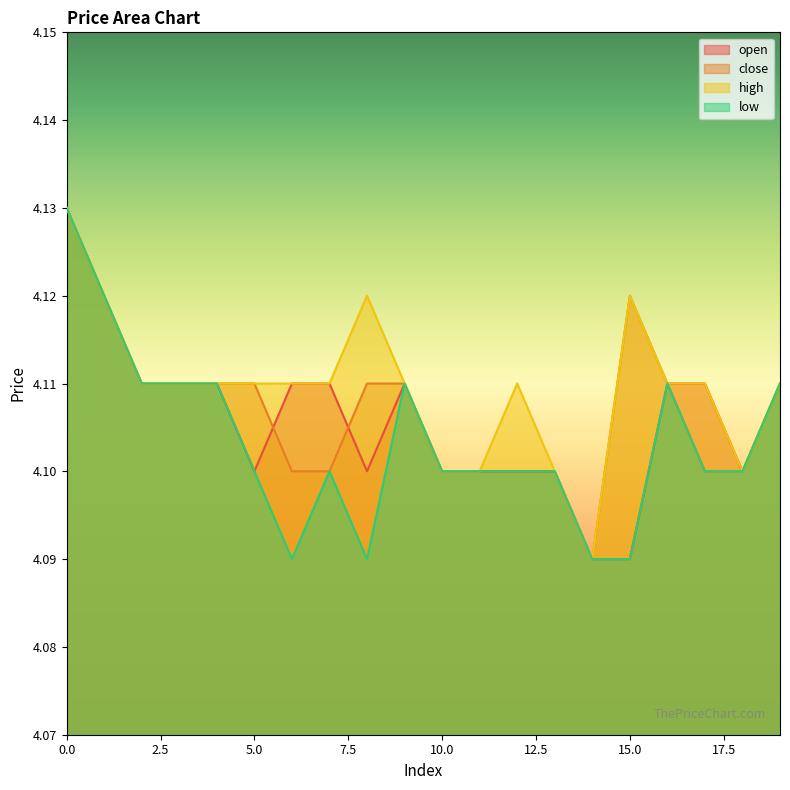

True or false: high has a value of 4.1 at 0.

True